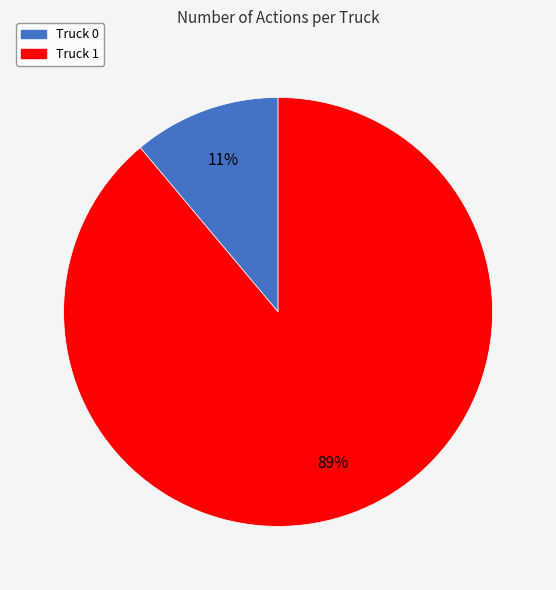

Between Truck 1 and Truck 0, which is larger?

Truck 1